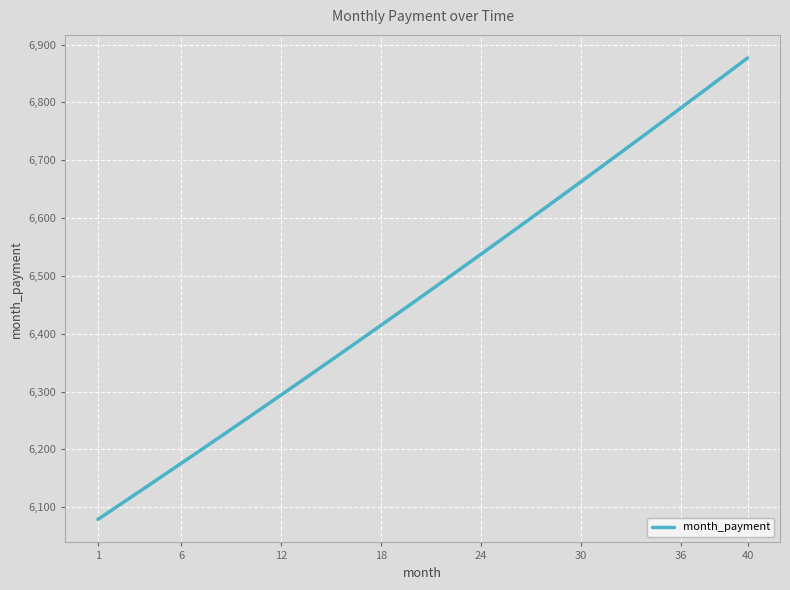

Does the chart display data point markers on the line(s)?

No